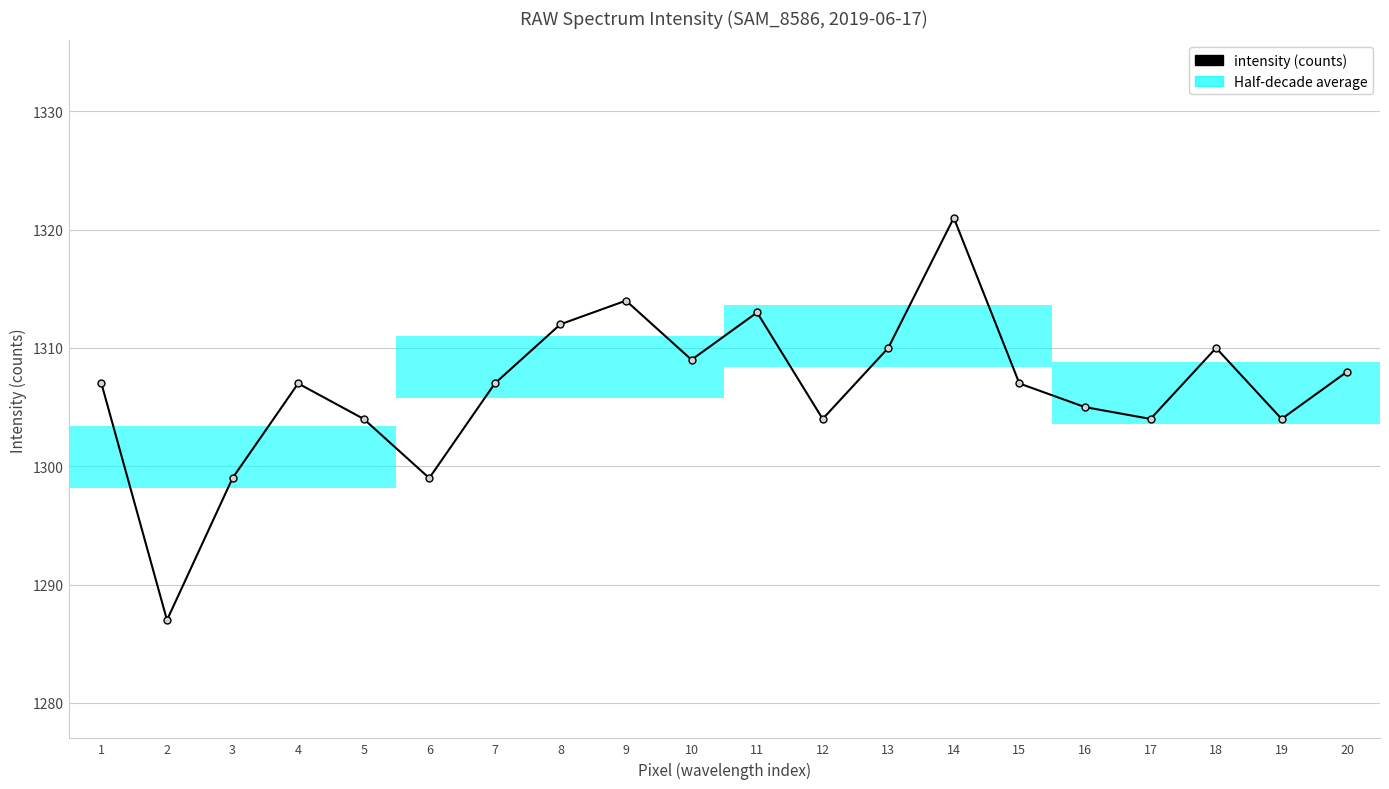

Where is the data nearest to the value 1304?

5